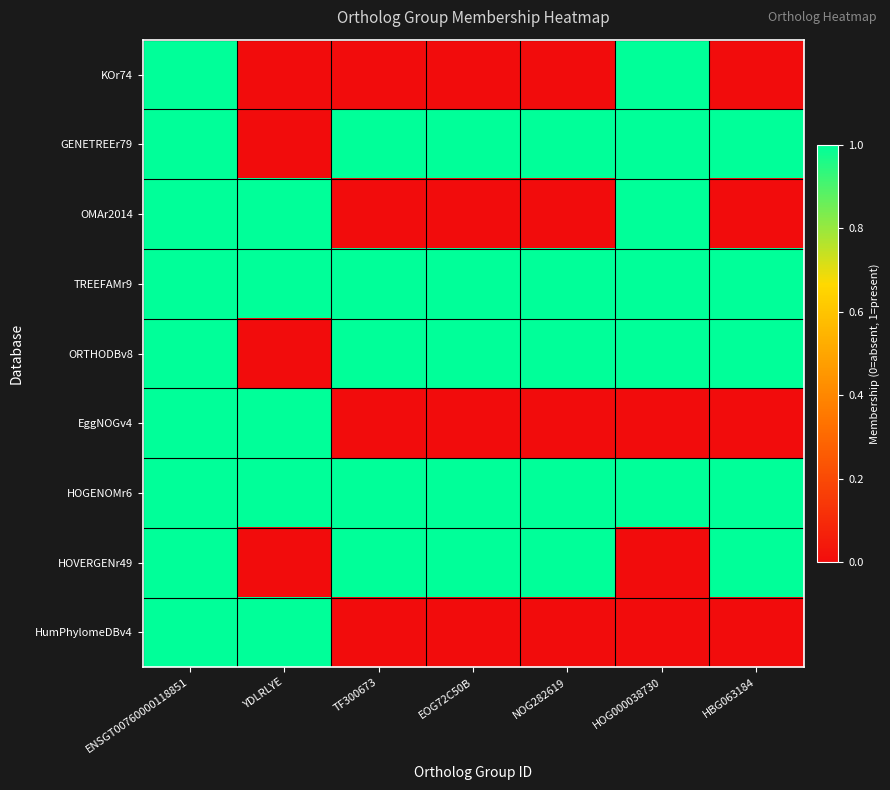

Which has a higher value, EOG72C50B or NOG282619?

EOG72C50B